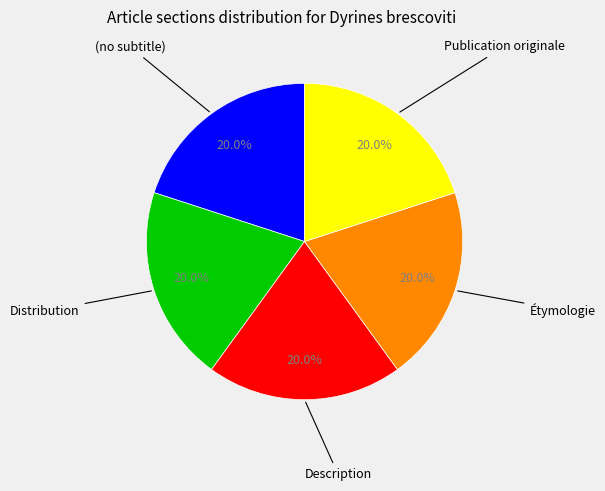

Does any single category account for the majority?

No